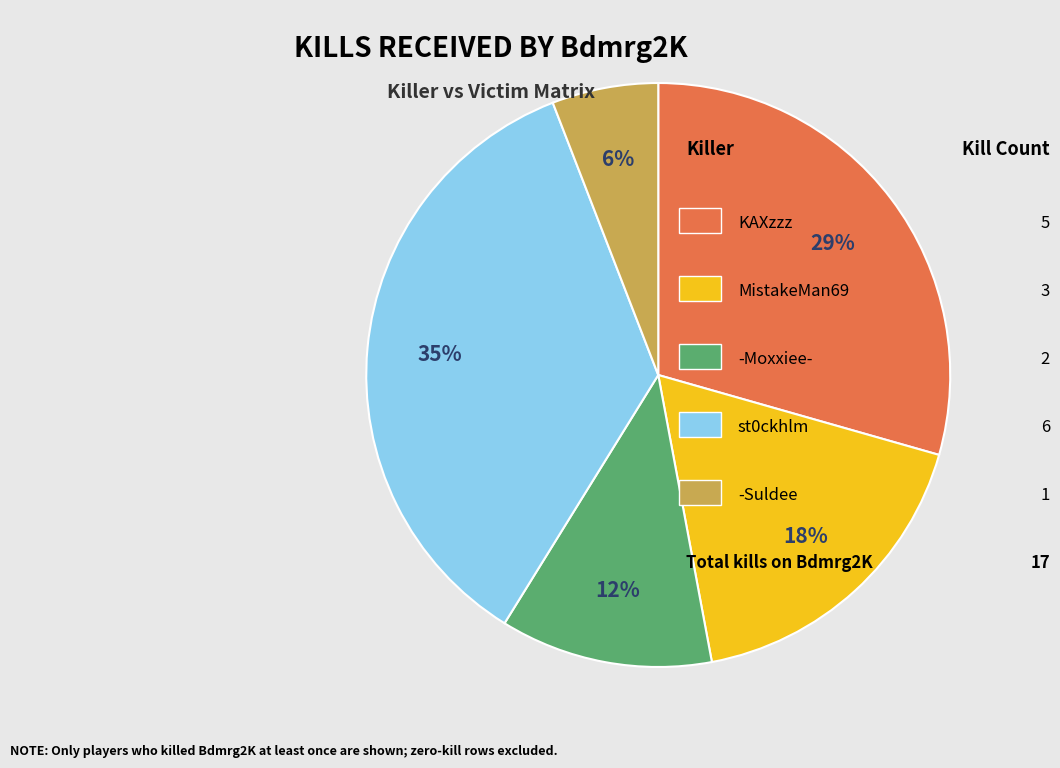

To the nearest percent, what is the difference between the largest and smallest slice percentages?

29%